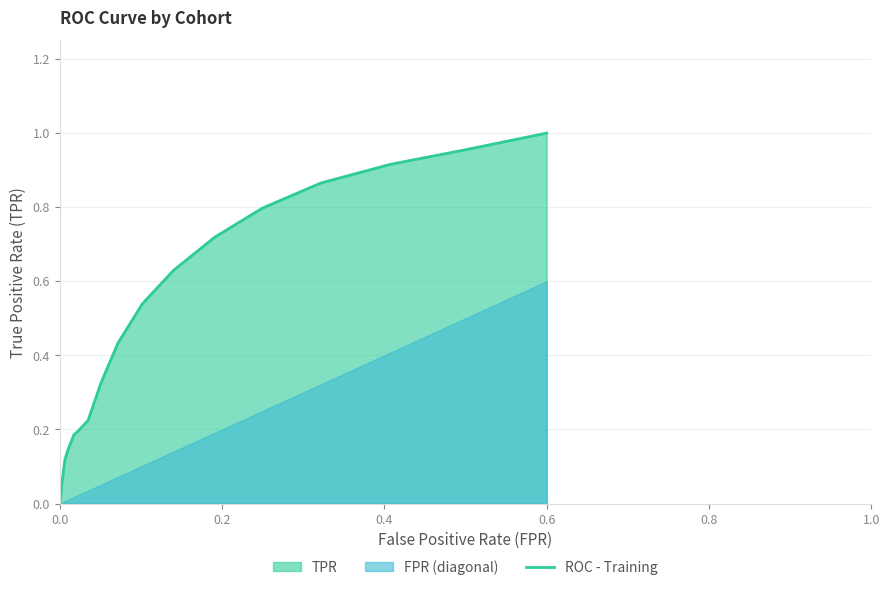

Is it true that ROC - Training equals 0.0 at 0.0?

True